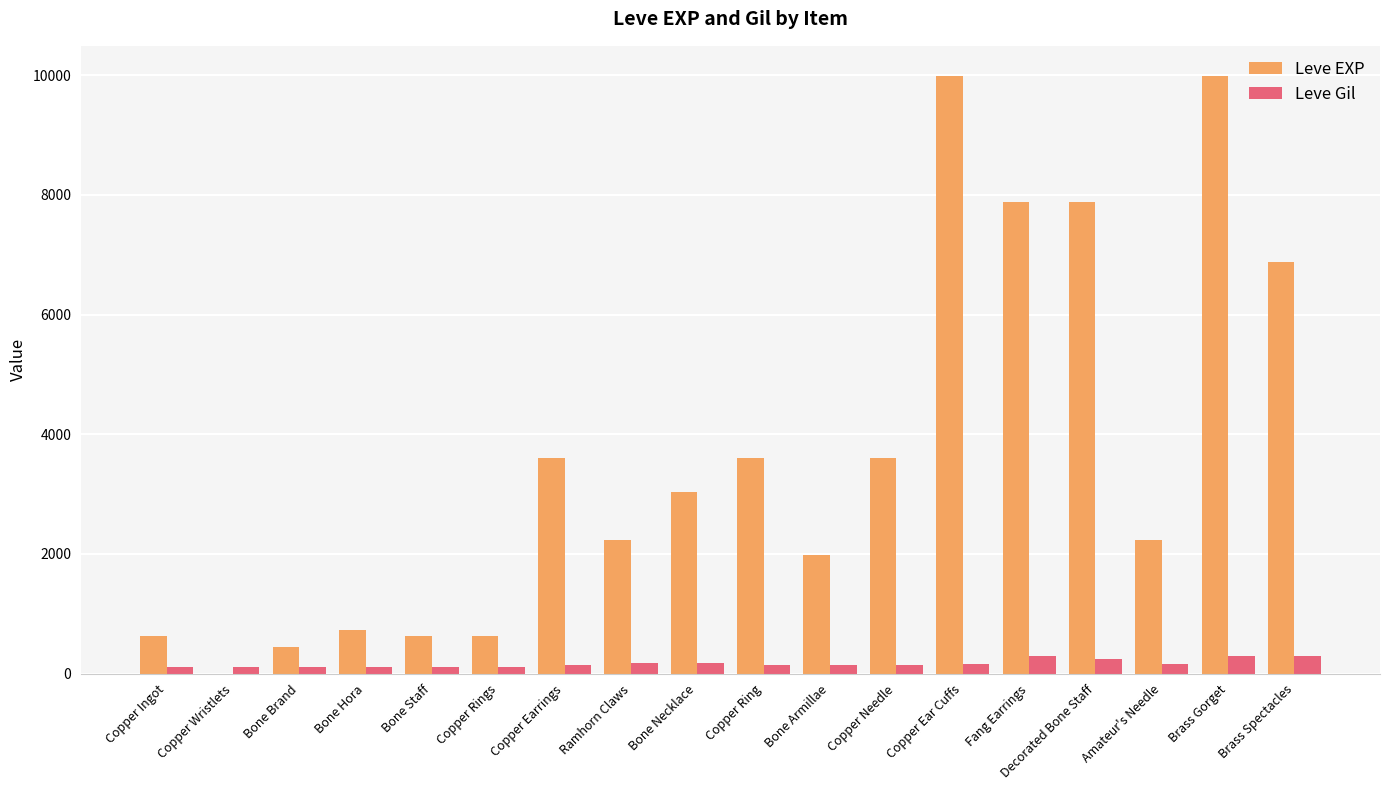

What is the sum of the Leve Gil values at Bone Staff and Bone Hora?

225